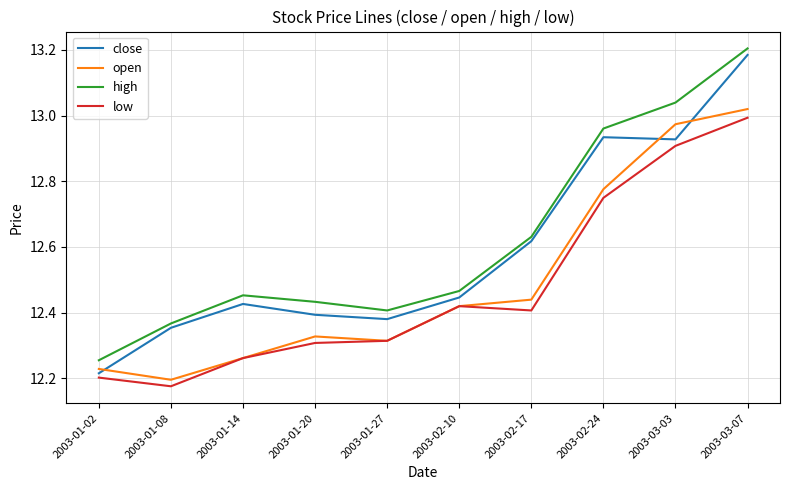

Which category has the lowest value in the open series?

2003-01-08